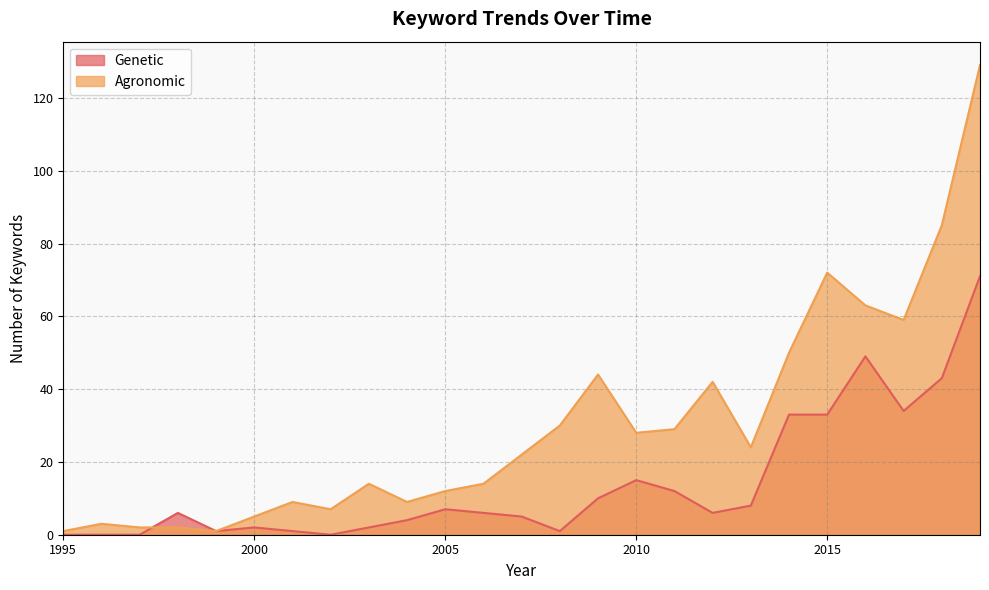

Reading left to right, what are all the values shown in this chart?

Genetic: 1995=0	1996=0	1997=0	1998=6	1999=1	2000=2	2001=1	2002=0	2003=2	2004=4	2005=7	2006=6	2007=5	2008=1	2009=10	2010=15	2011=12	2012=6	2013=8	2014=33	2015=33	2016=49	2017=34	2018=43	2019=71
Agronomic: 1995=1	1996=3	1997=2	1998=2	1999=1	2000=5	2001=9	2002=7	2003=14	2004=9	2005=12	2006=14	2007=22	2008=30	2009=44	2010=28	2011=29	2012=42	2013=24	2014=50	2015=72	2016=63	2017=59	2018=85	2019=129